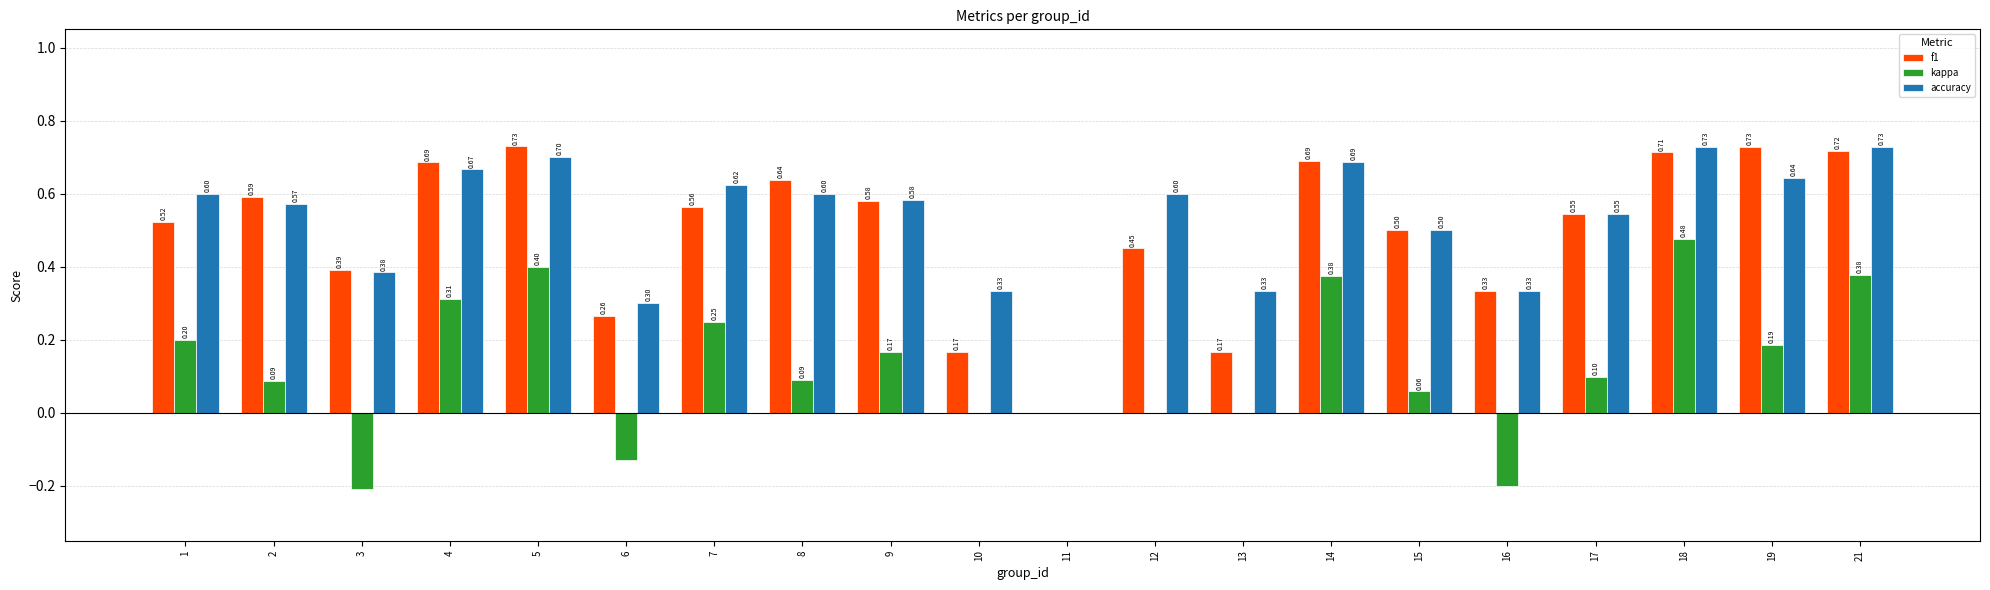

Are the bars grouped side by side (vs. stacked)?

Yes